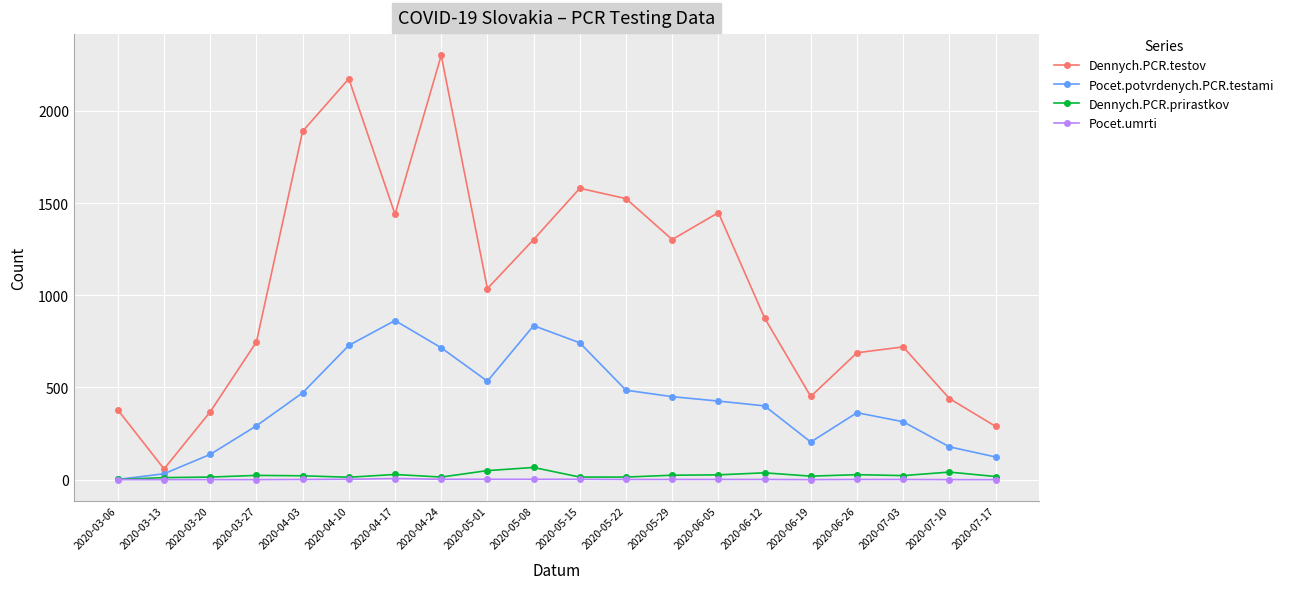

Which series has the largest range (max minus min)?

Dennych.PCR.testov